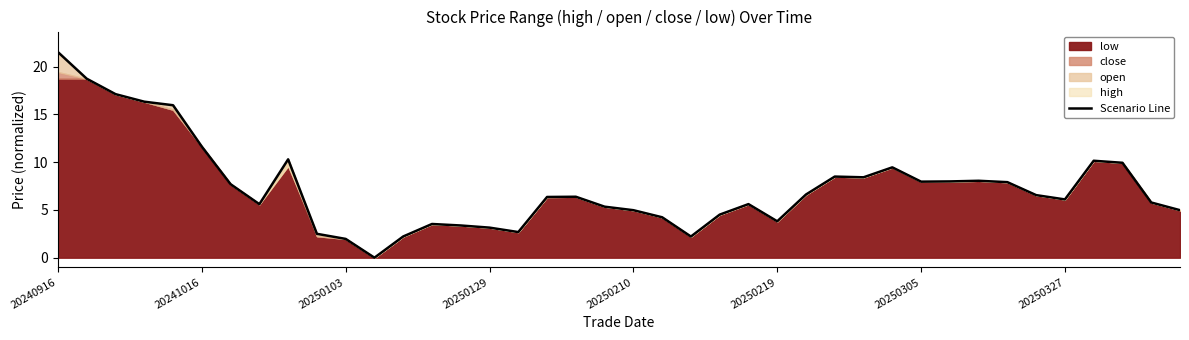

How many lines are shown in the chart?

1